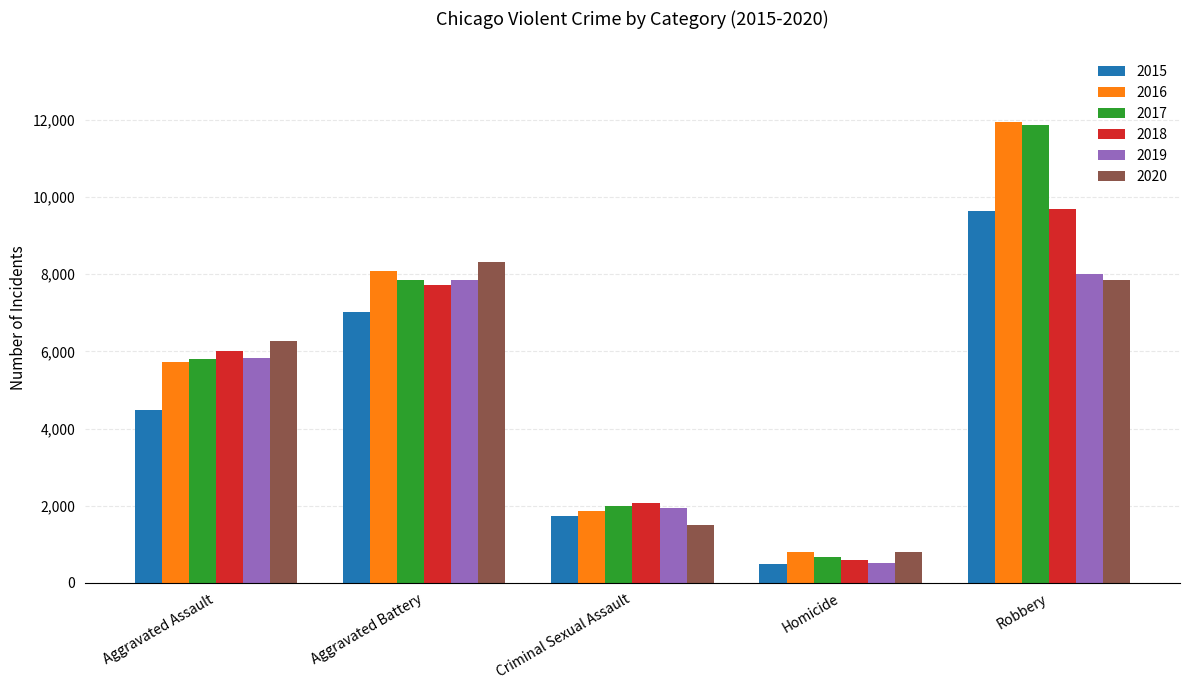

What is the label of the 2nd bar from the right?

Homicide